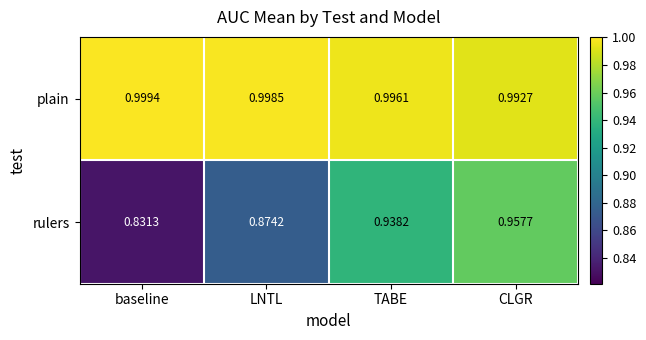

List the series in order of their overall mean, highest first.

plain, rulers